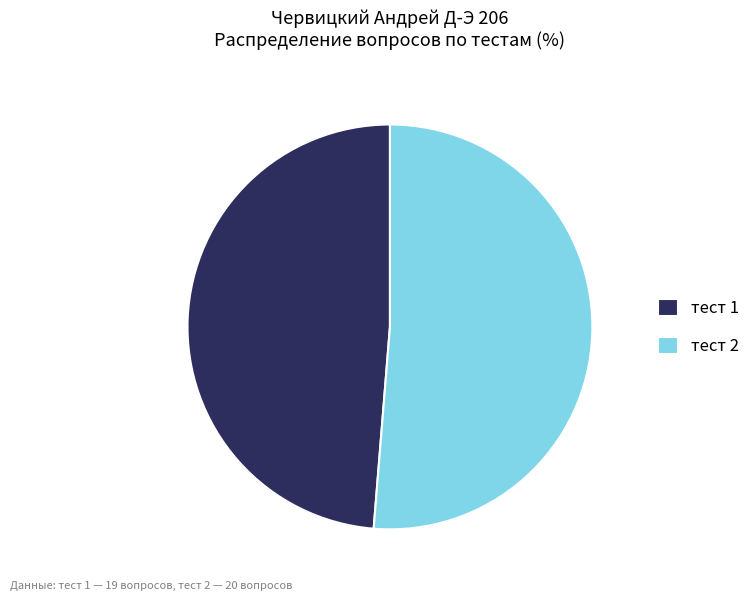

Approximately how many times larger is the value at тест 2 compared to тест 1?

1.1